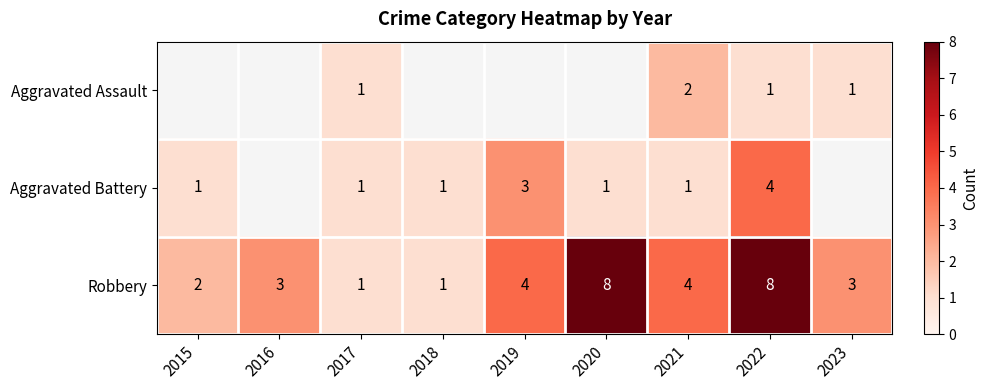

True or false: Aggravated Battery has a value of 2 at 2022.

False